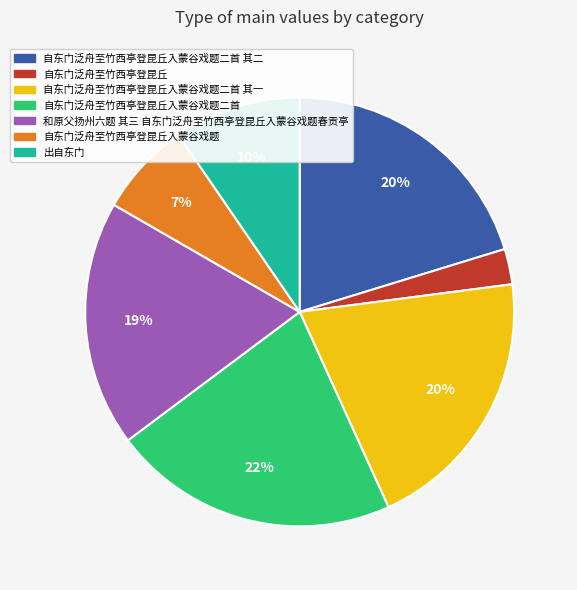

What percentage is the 自东门泛舟至竹西亭登昆丘入蒙谷戏题 slice, to the nearest percent?

7%